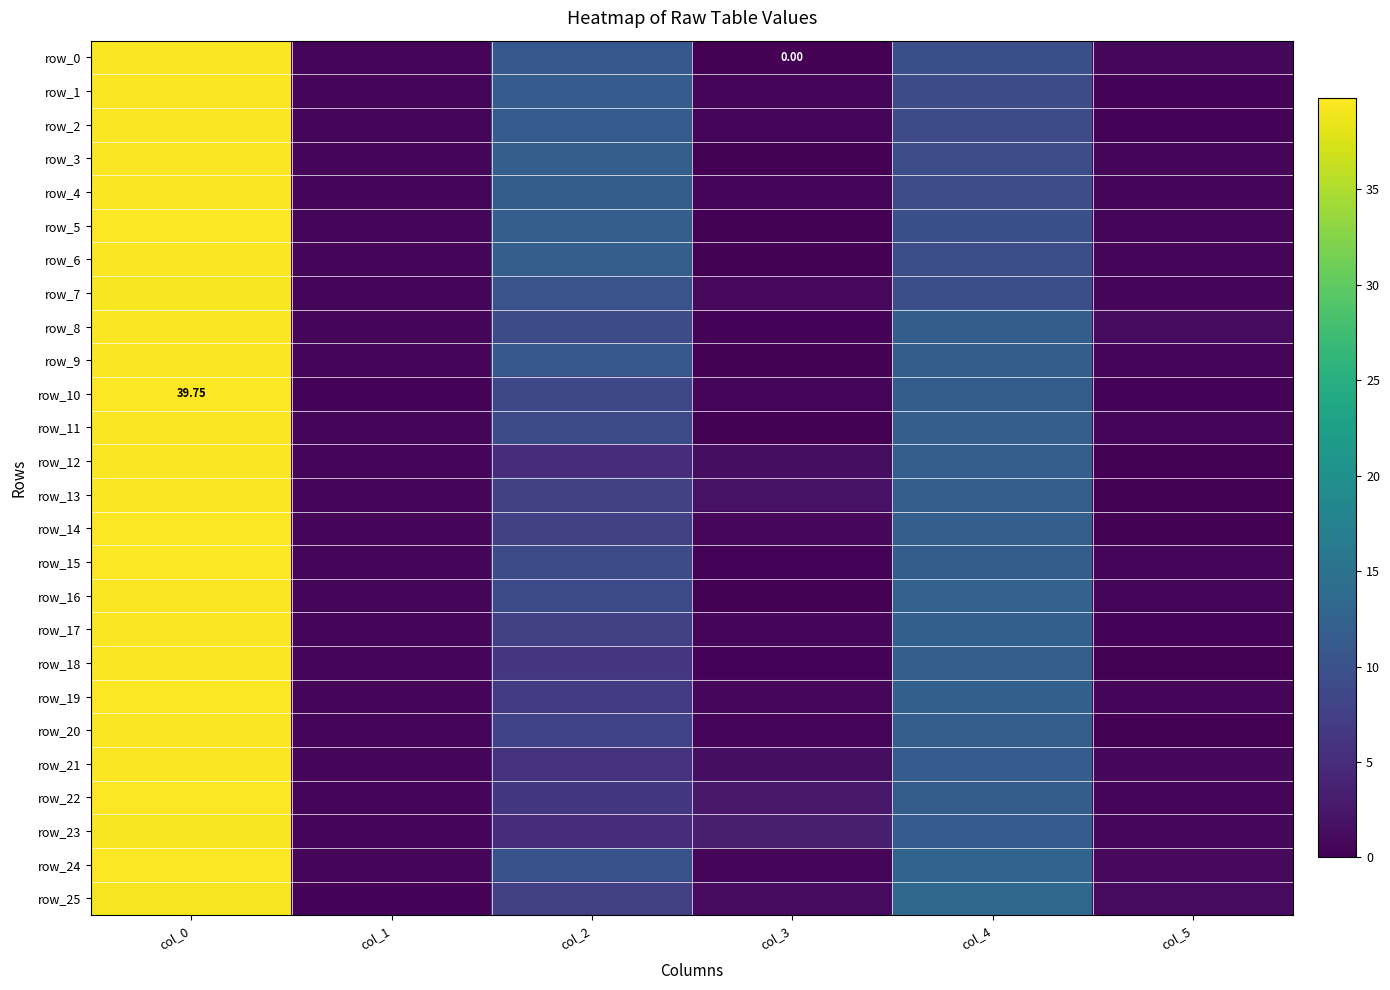

What is the maximum value for row_8?

39.5